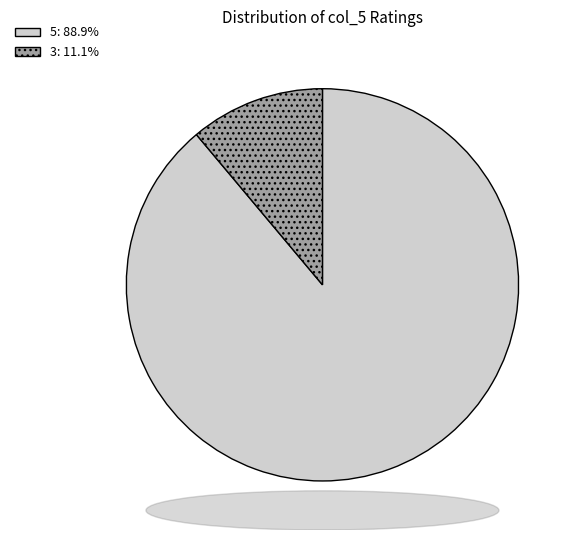

Is there any slice that represents more than half of the pie?

Yes